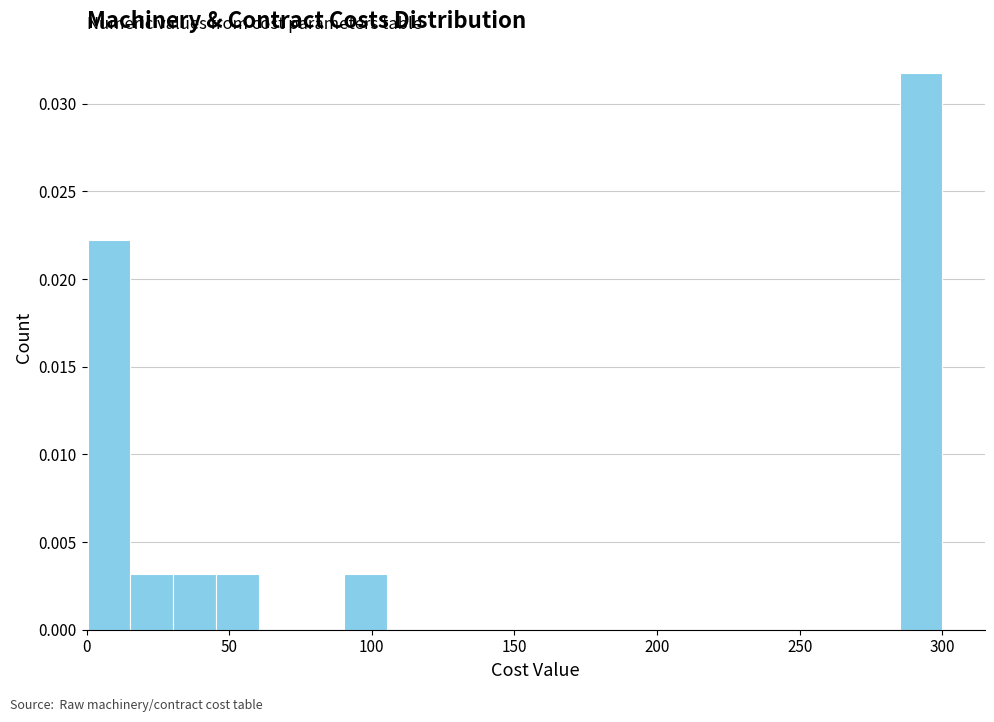

Read against the x-axis, roughly where is the centre of the tallest bar?

295